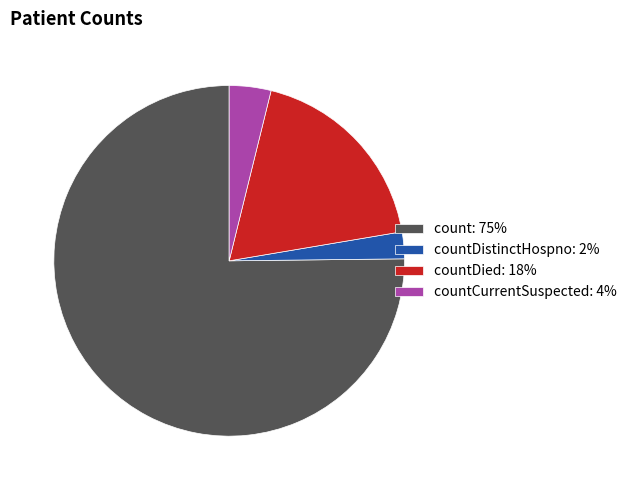

Is there a majority slice in this chart?

Yes